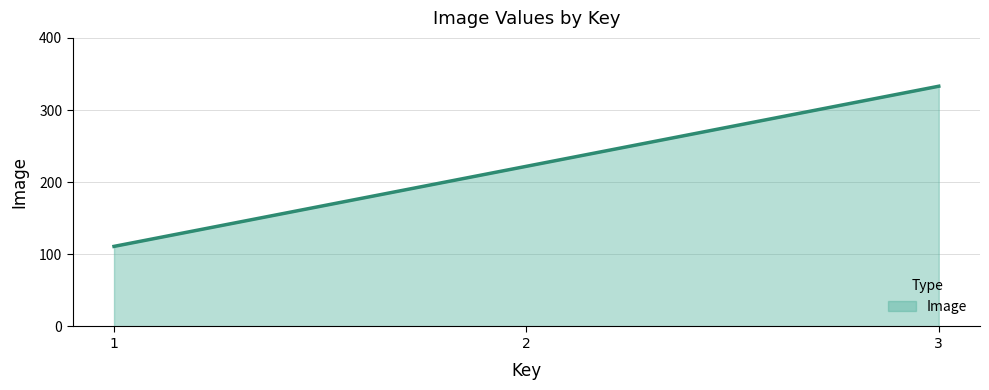

What is the sum of the values at 3 and 1?

444